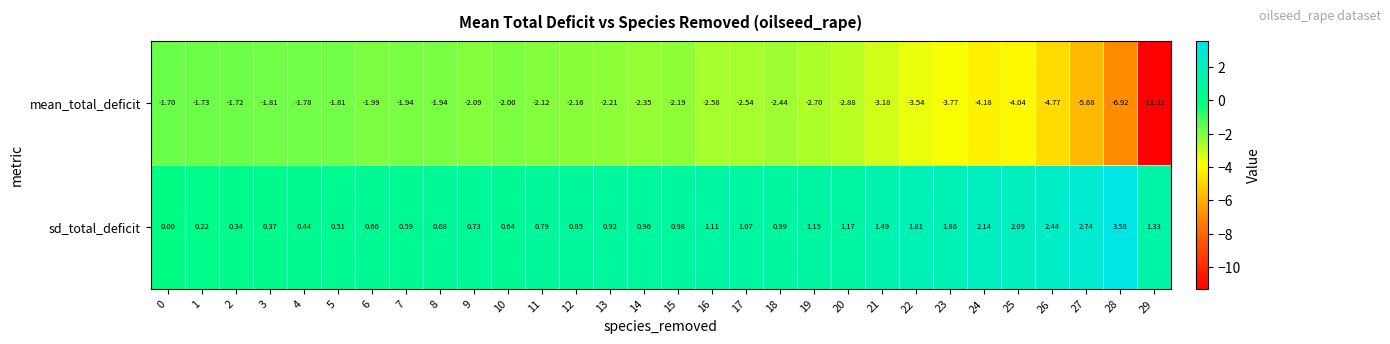

At 13, list the series in order from largest to smallest.

sd_total_deficit, mean_total_deficit